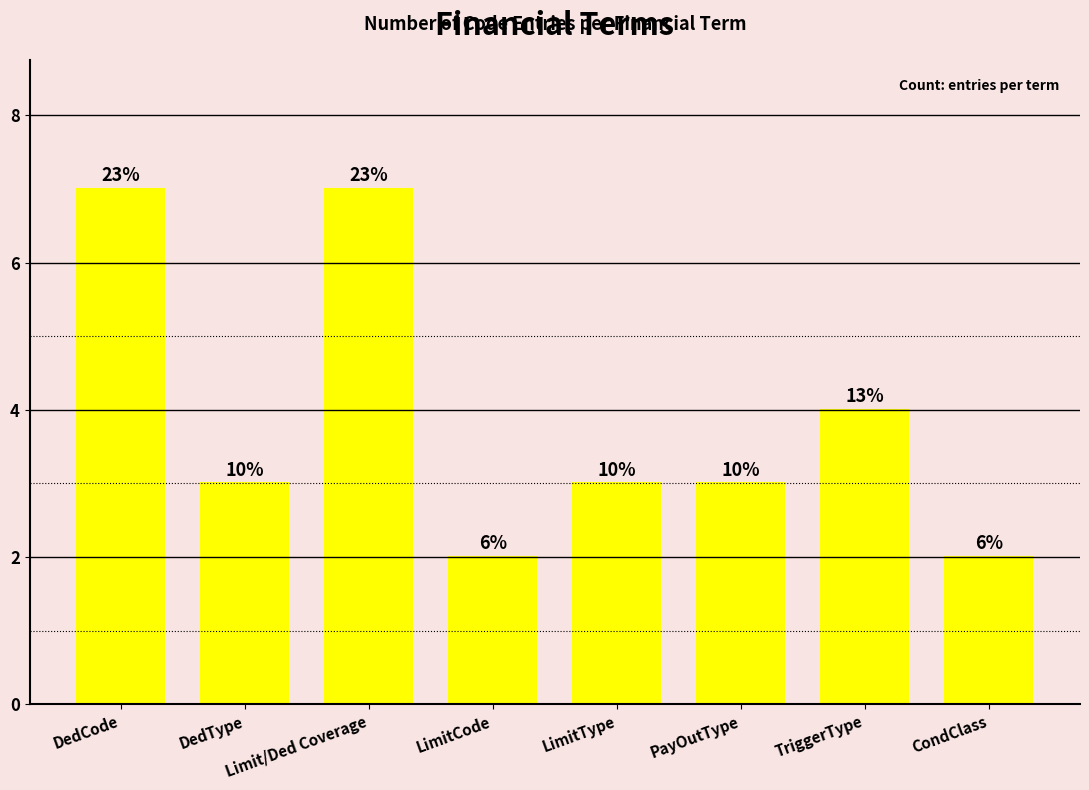

What is the difference between the values at Limit/Ded Coverage and LimitType?

4